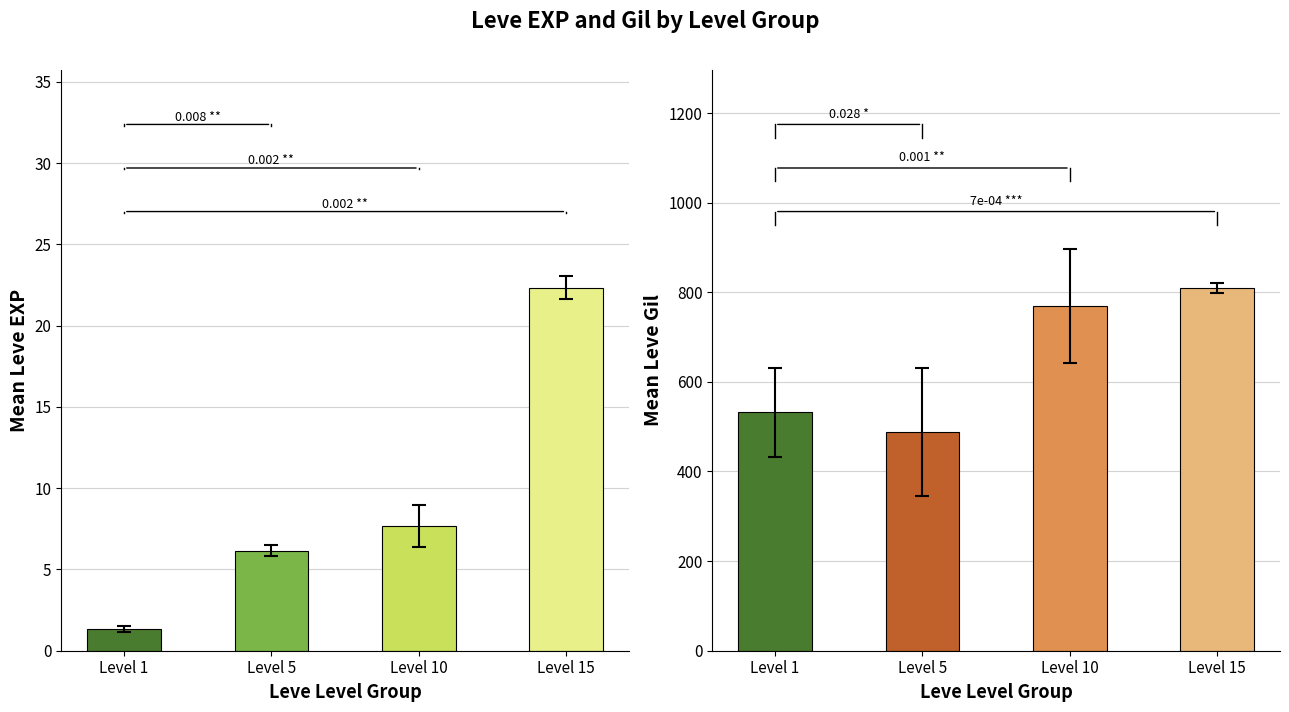

Reading right to left, what are all the values shown in this chart?

Leve EXP: Level 15=22.3	Level 10=7.7	Level 5=6.2	Level 1=1.3
Leve Gil: Level 15=810.0	Level 10=768.3	Level 5=488.3	Level 1=531.7